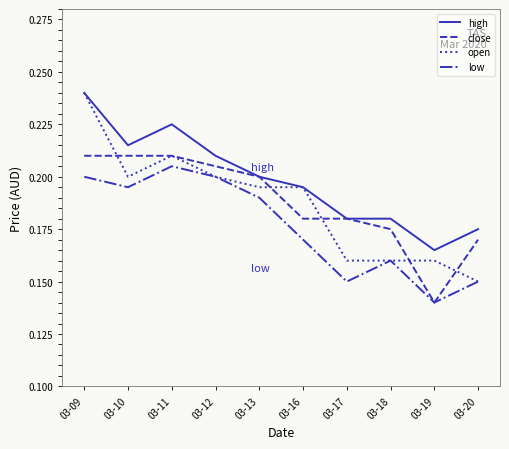

True or false: low and high intersect in this chart.

False